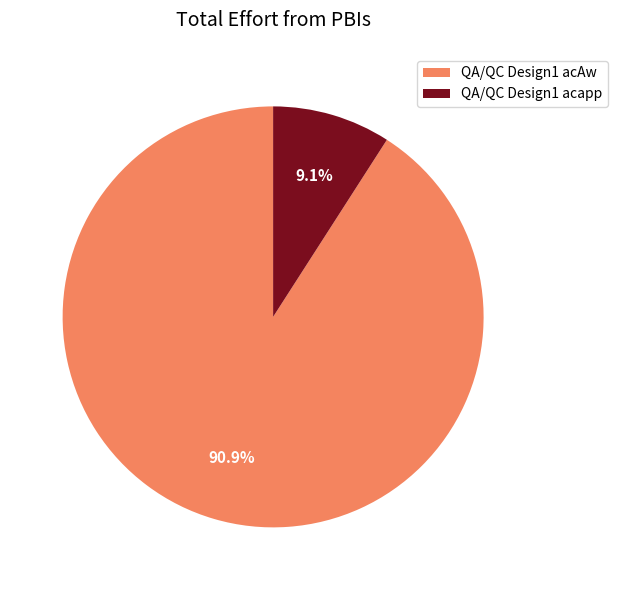

Count the number of slices in the pie.

2